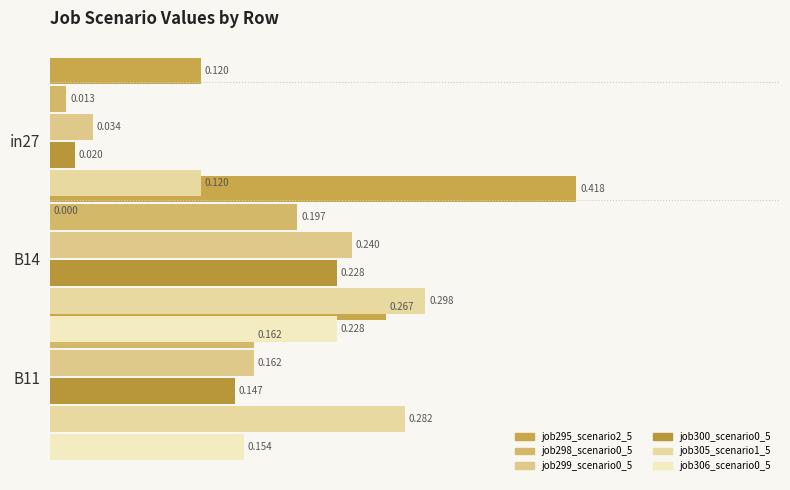

True or false: job298_scenario0_571 has a value of 0.0 at in27.

True